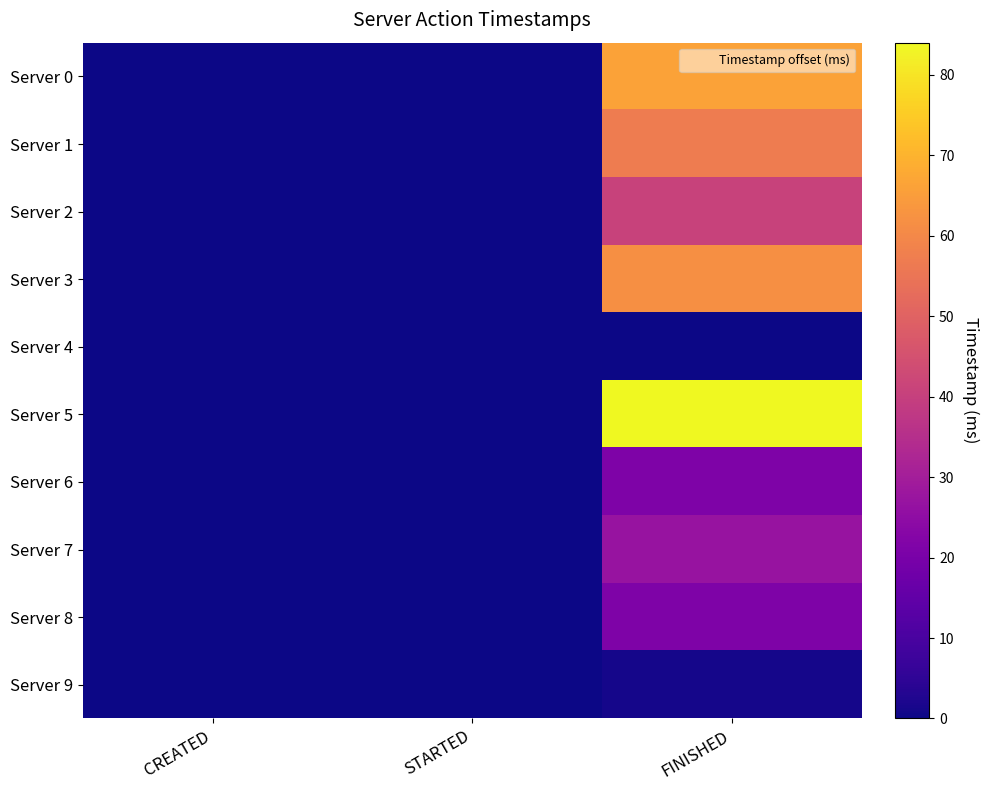

How many distinct data groups are displayed?

10